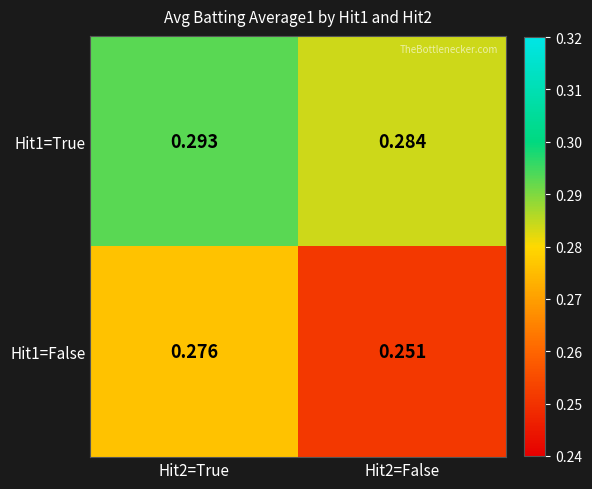

Is the value of Hit1=False at Hit2=True greater than the value of Hit1=True at Hit2=True?

No